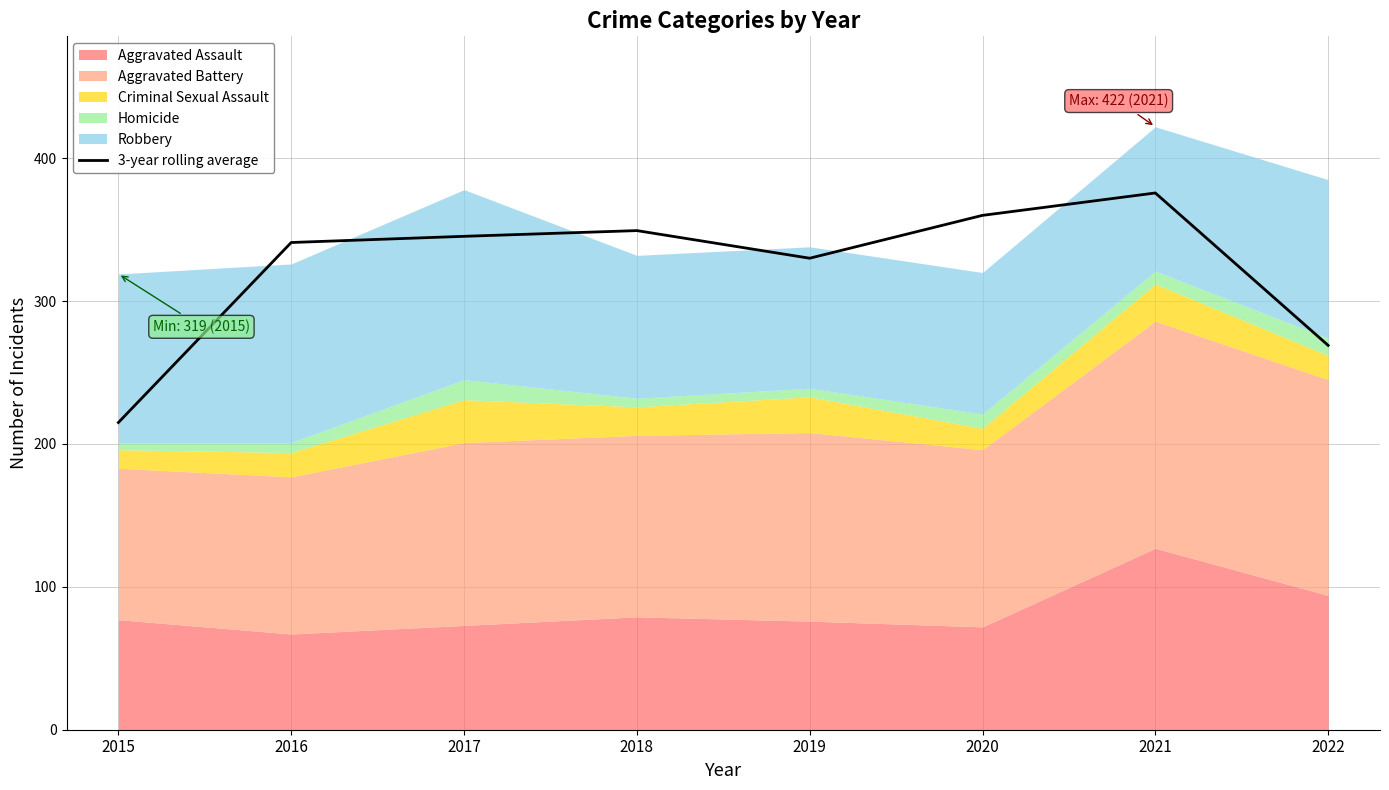

What is the average value?

323.2